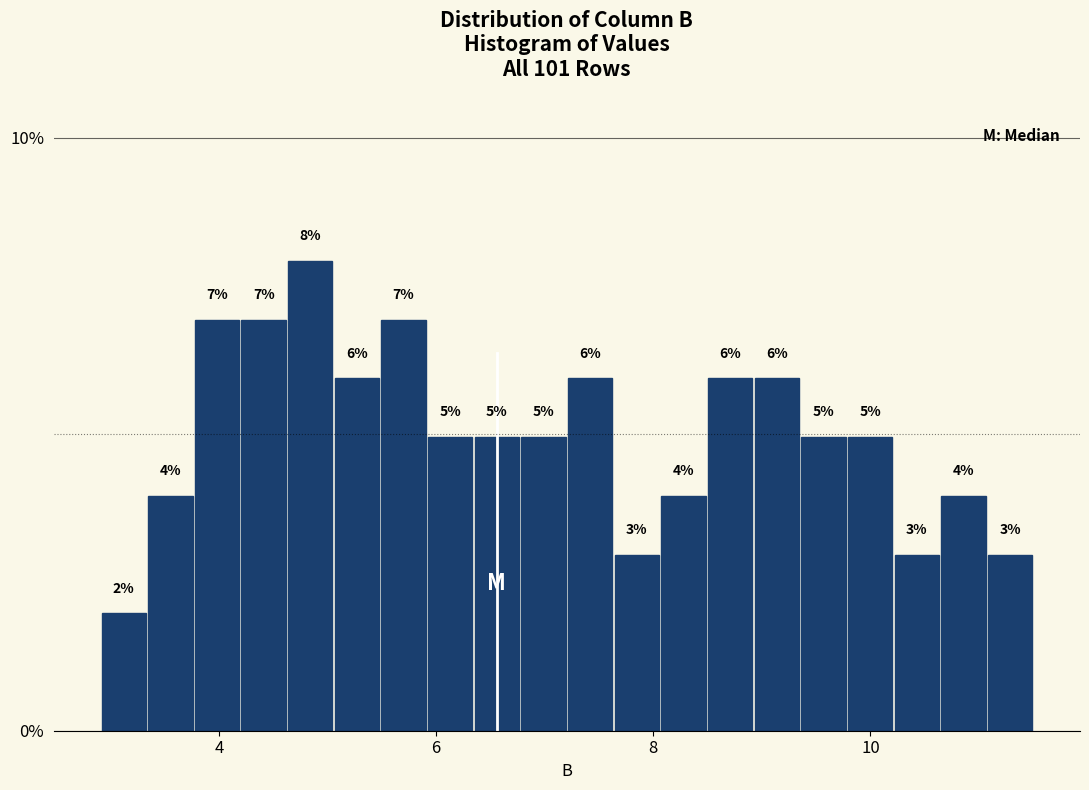

Around what value on the x-axis is the tallest bar? Give the approximate position of its centre, as read against the axis.

4.8